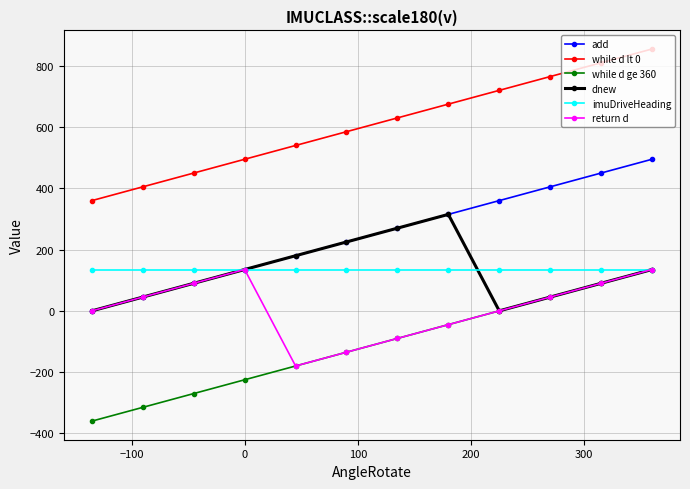

Which series has the largest range (max minus min)?

add